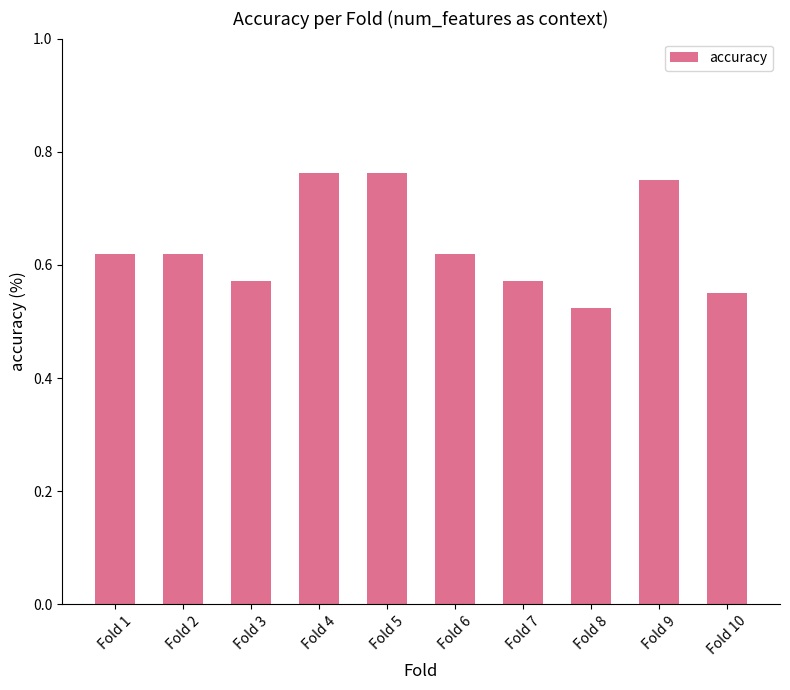

What is the sum of all values?

6.3